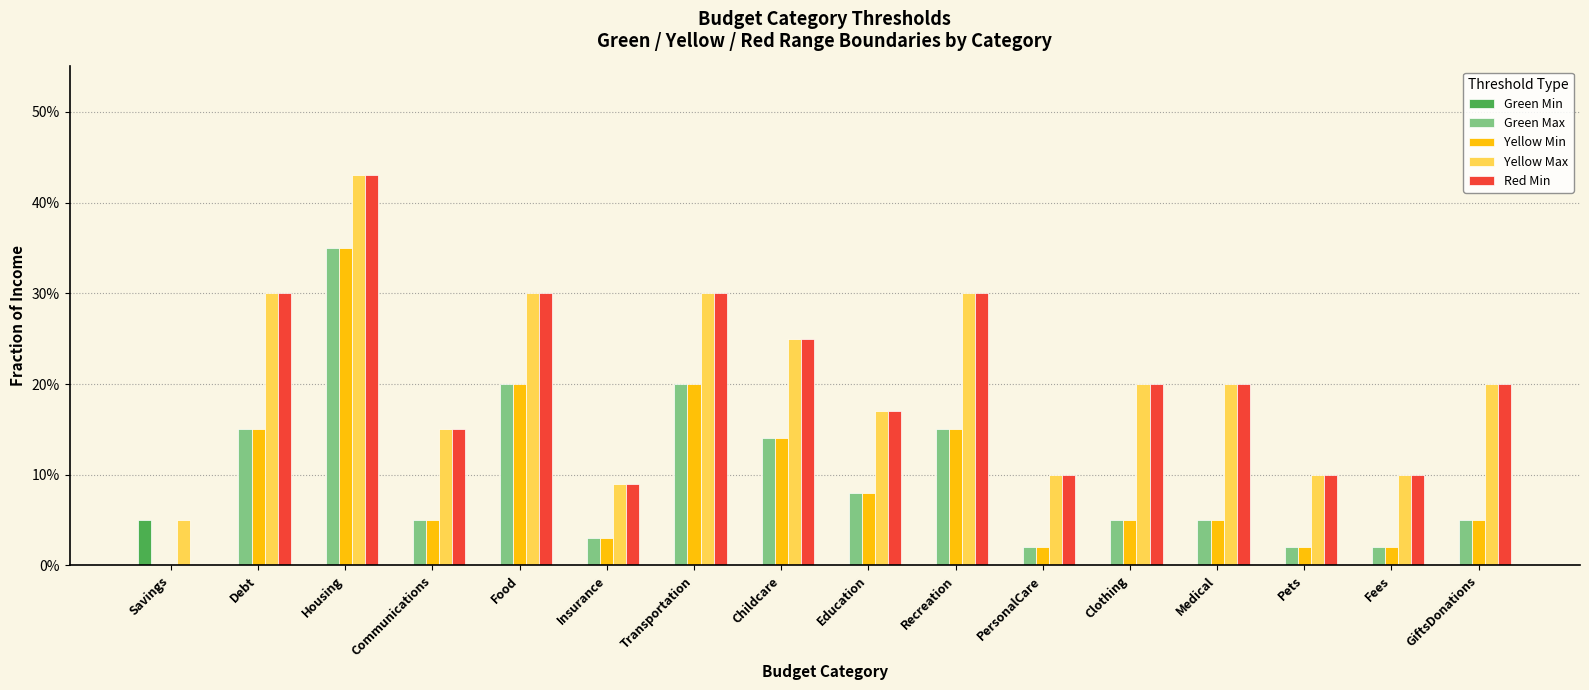

Which series has the widest spread of values?

Red Min